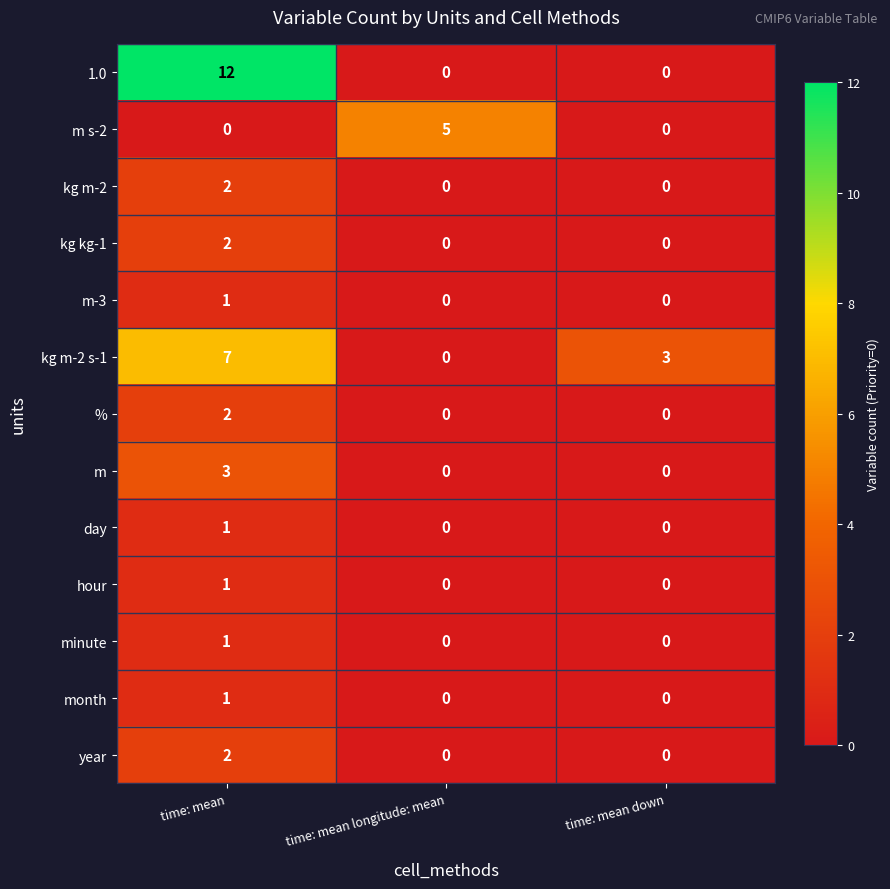

What is the total value across all series at time: mean longitude: mean?

5